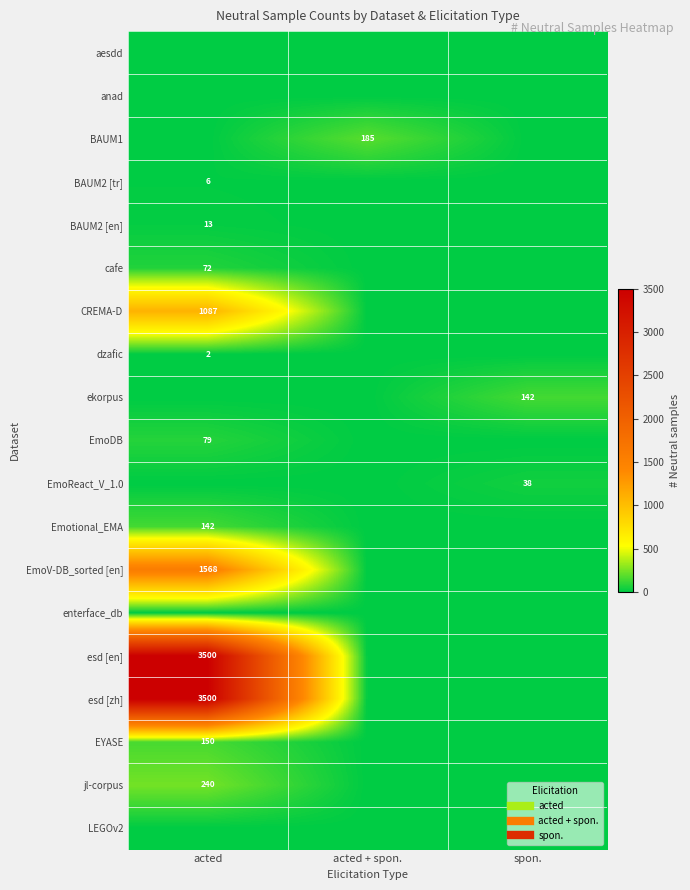

Is it true that BAUM2 [tr] equals 9 at acted?

False